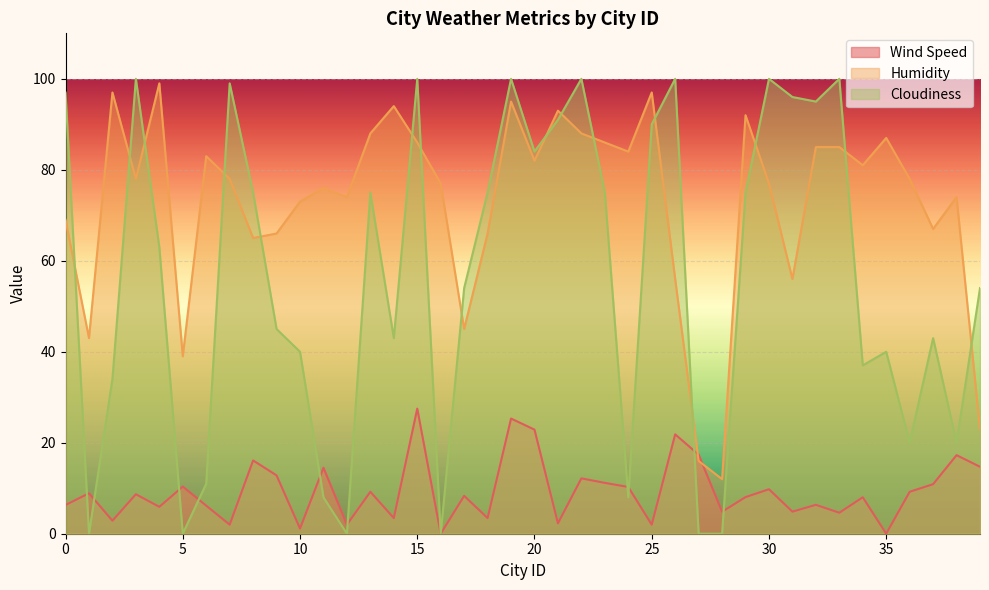

At how many categories does at least one series exceed 19?

38